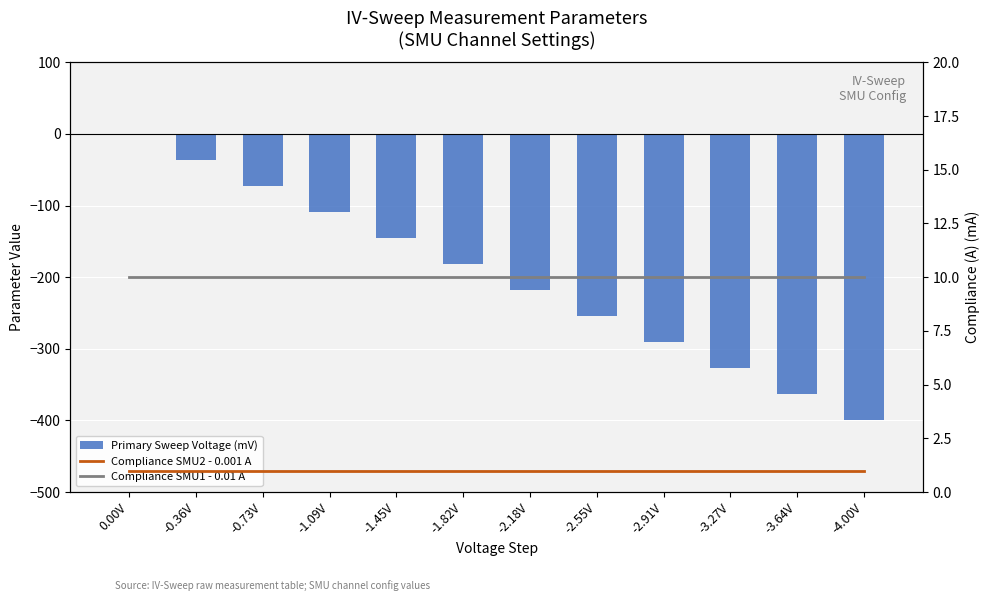

Reading left to right, transcribe all the data shown in this chart.

Primary Sweep Voltage (mV): 0.0	-36.4	-72.7	-109.1	-145.5	-181.8	-218.2	-254.5	-290.9	-327.3	-363.6	-400.0
Compliance SMU2 - 0.001 A: 1.0	1.0	1.0	1.0	1.0	1.0	1.0	1.0	1.0	1.0	1.0	1.0
Compliance SMU1 - 0.01 A: 10.0	10.0	10.0	10.0	10.0	10.0	10.0	10.0	10.0	10.0	10.0	10.0